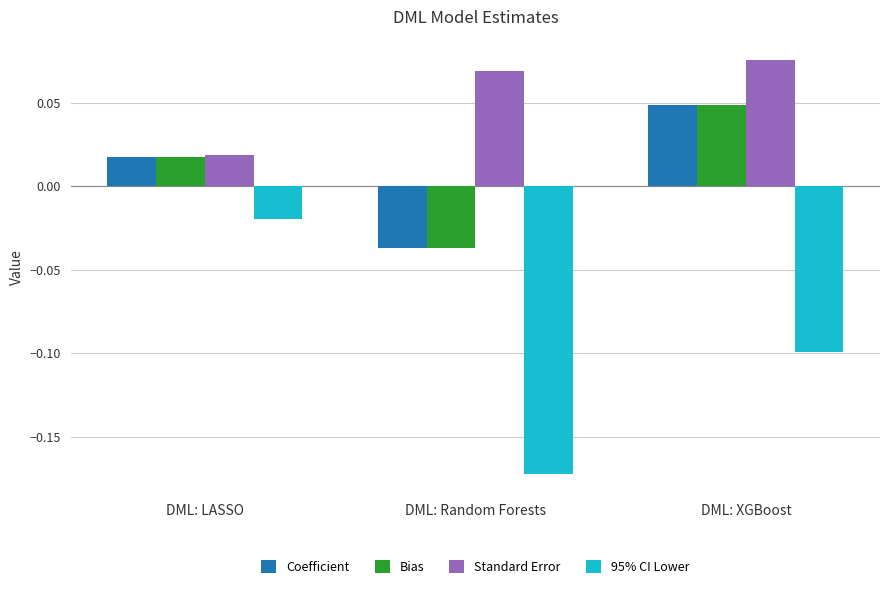

How many bars are there in total?

12